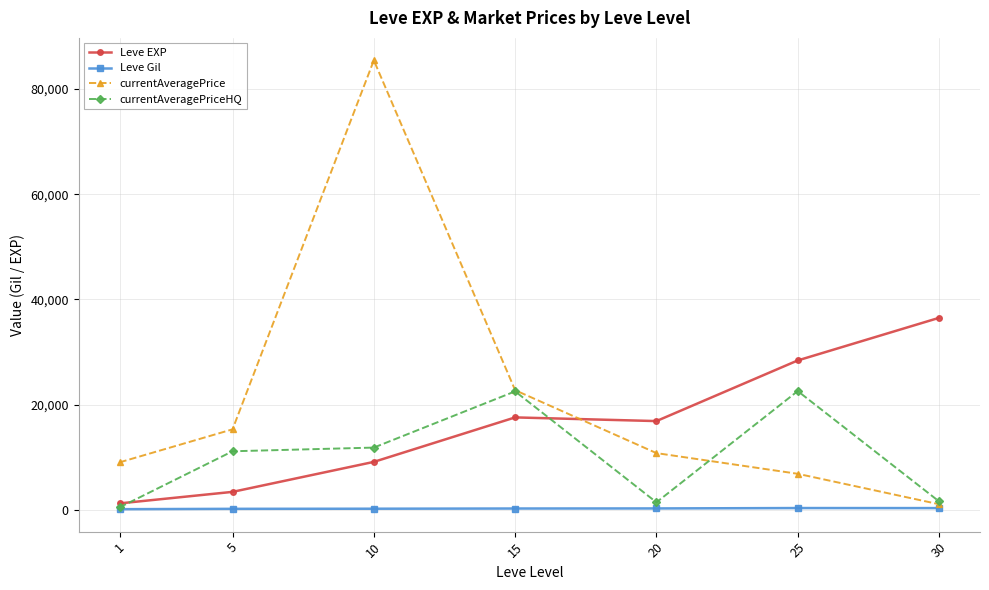

Which series has the widest spread of values?

currentAveragePrice